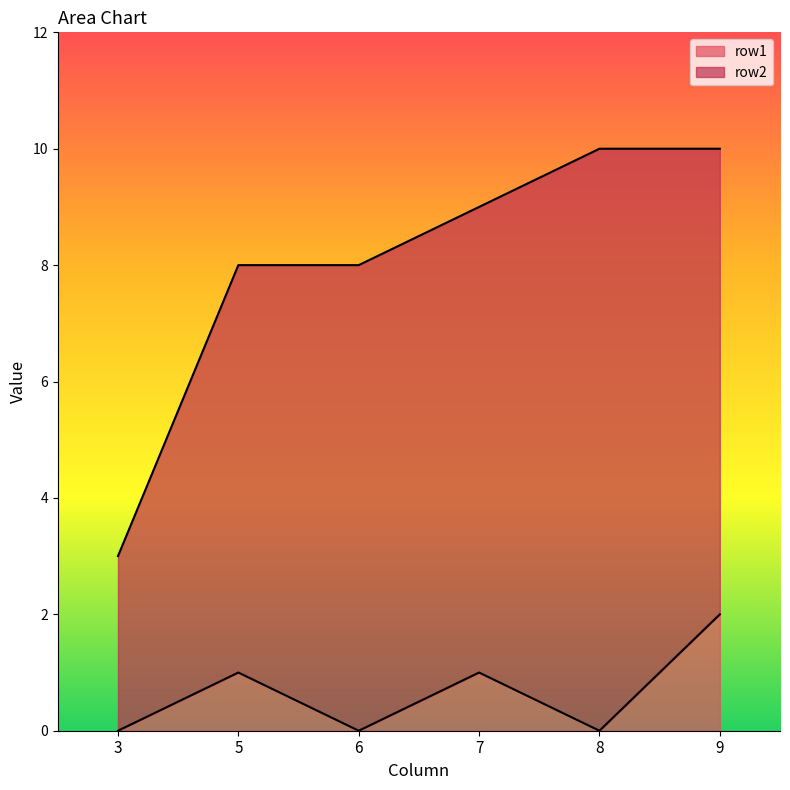

What is the sum of the values at 3 and 5?

1